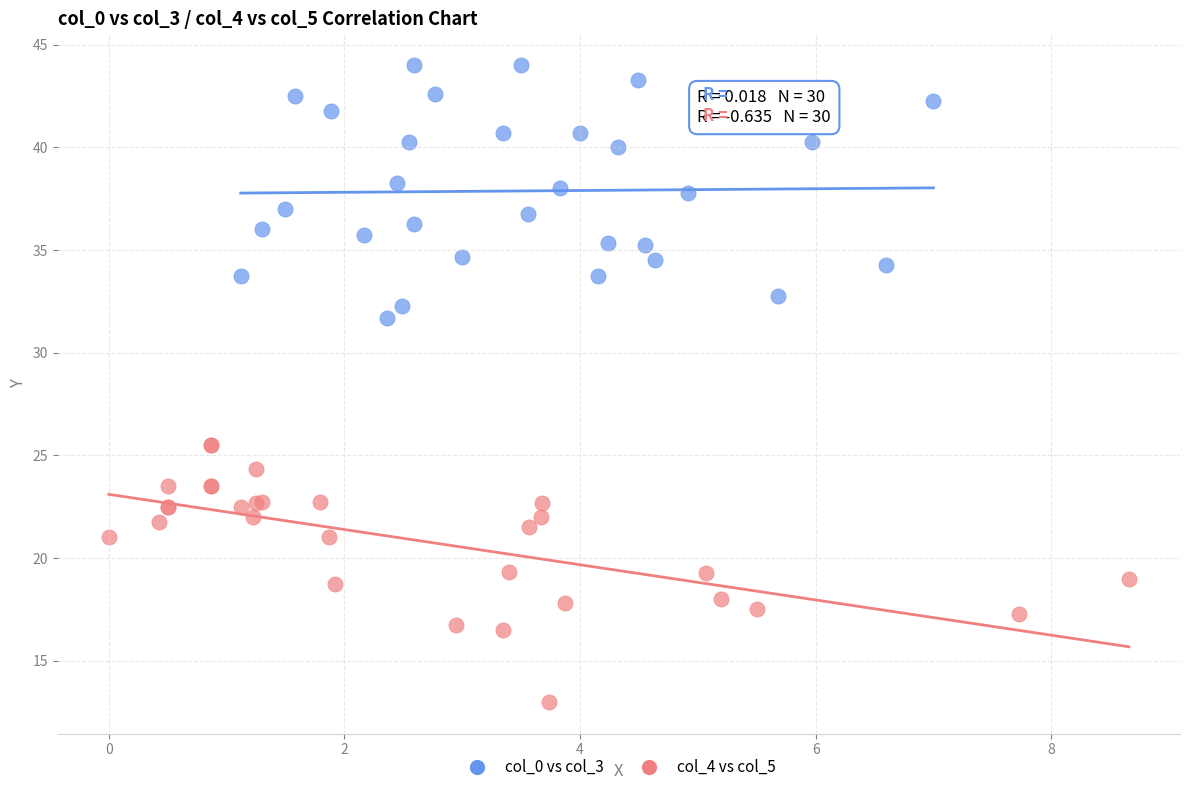

Which series contains the lowest Y value?

col_4 vs col_5